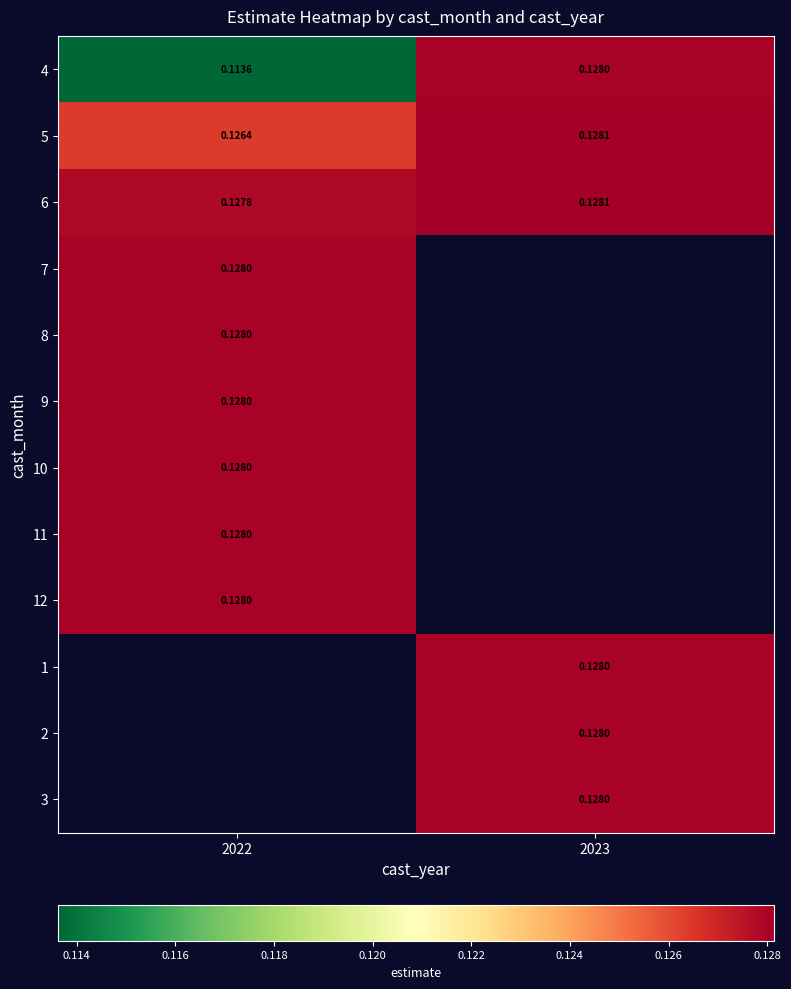

What is the greatest value displayed?

0.1